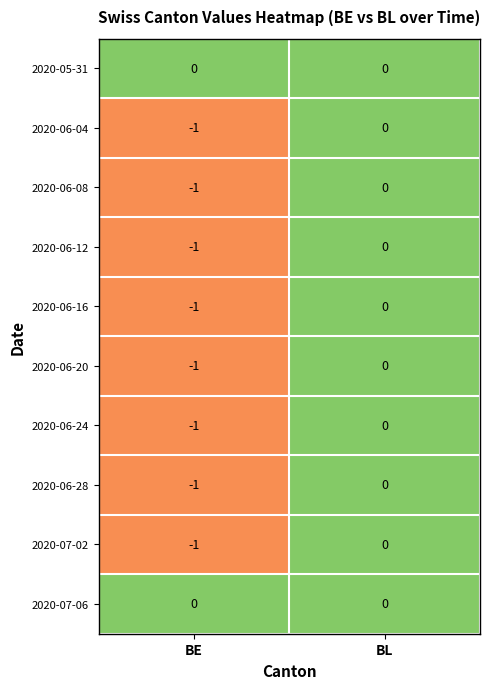

Where is 2020-06-20 nearest to the value 0?

BL